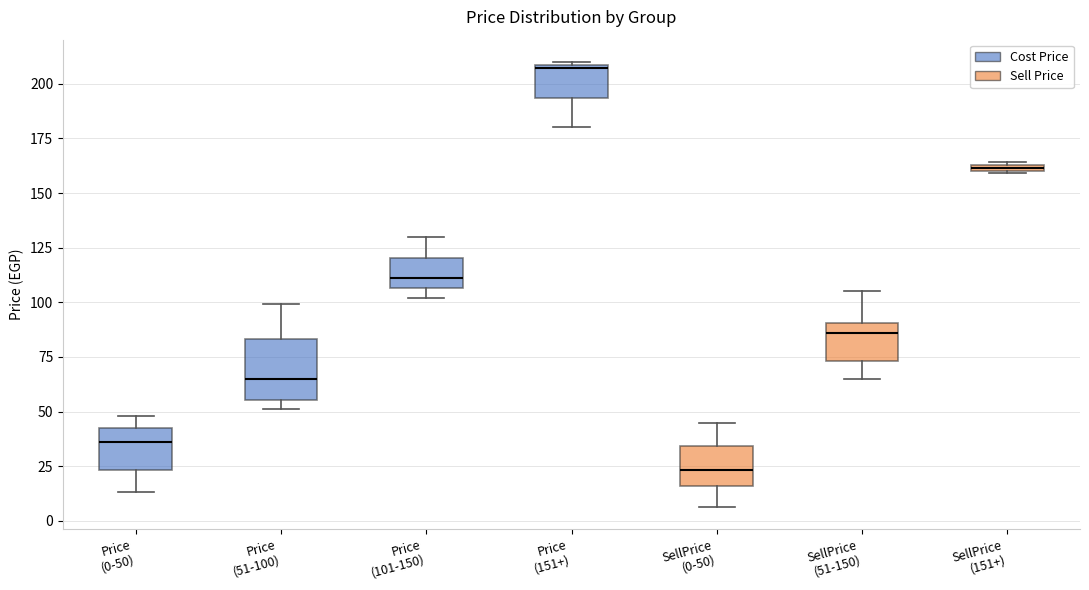

Comparing the boxes themselves (not the whiskers), which one is the tallest?

Price (51-100)